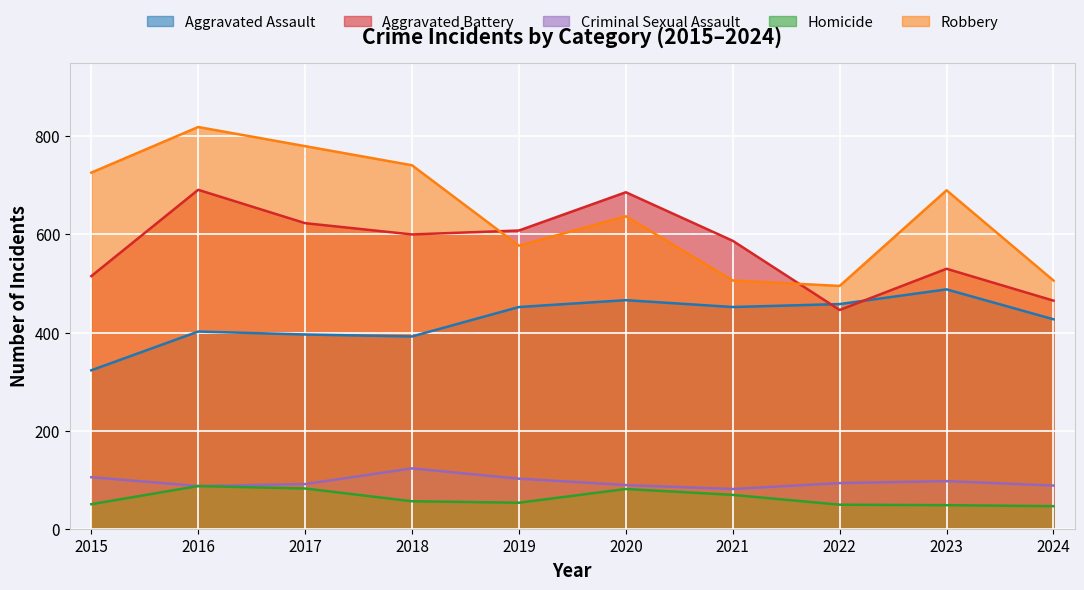

What is the total value across all series at 2015?

1719